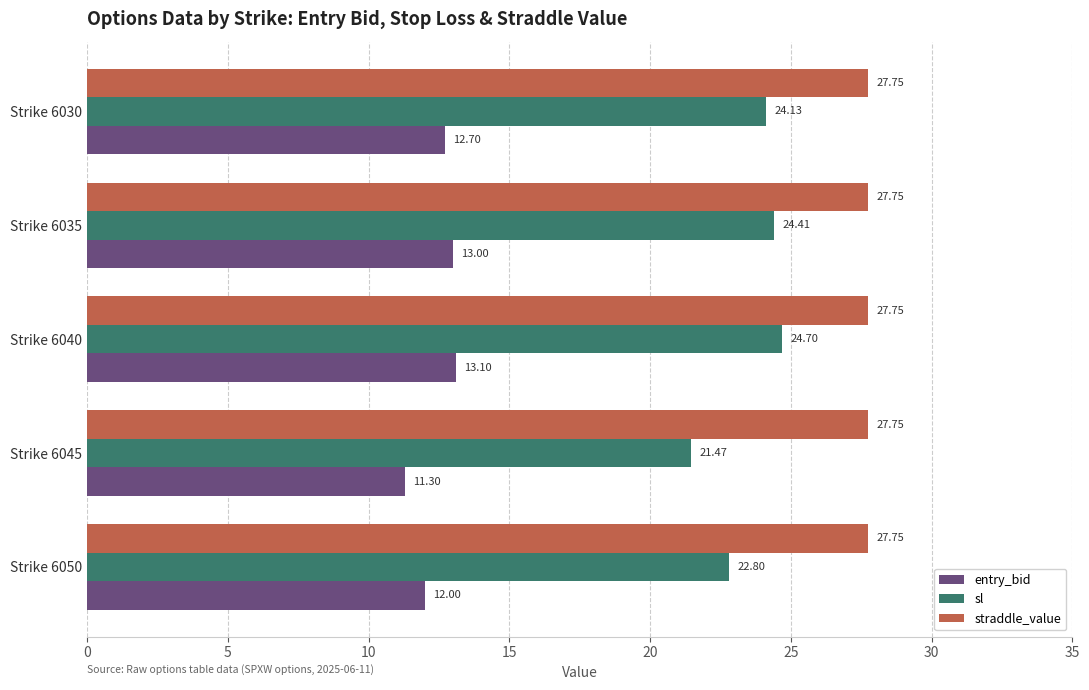

At which category is the sum across all series the highest?

Strike 6040